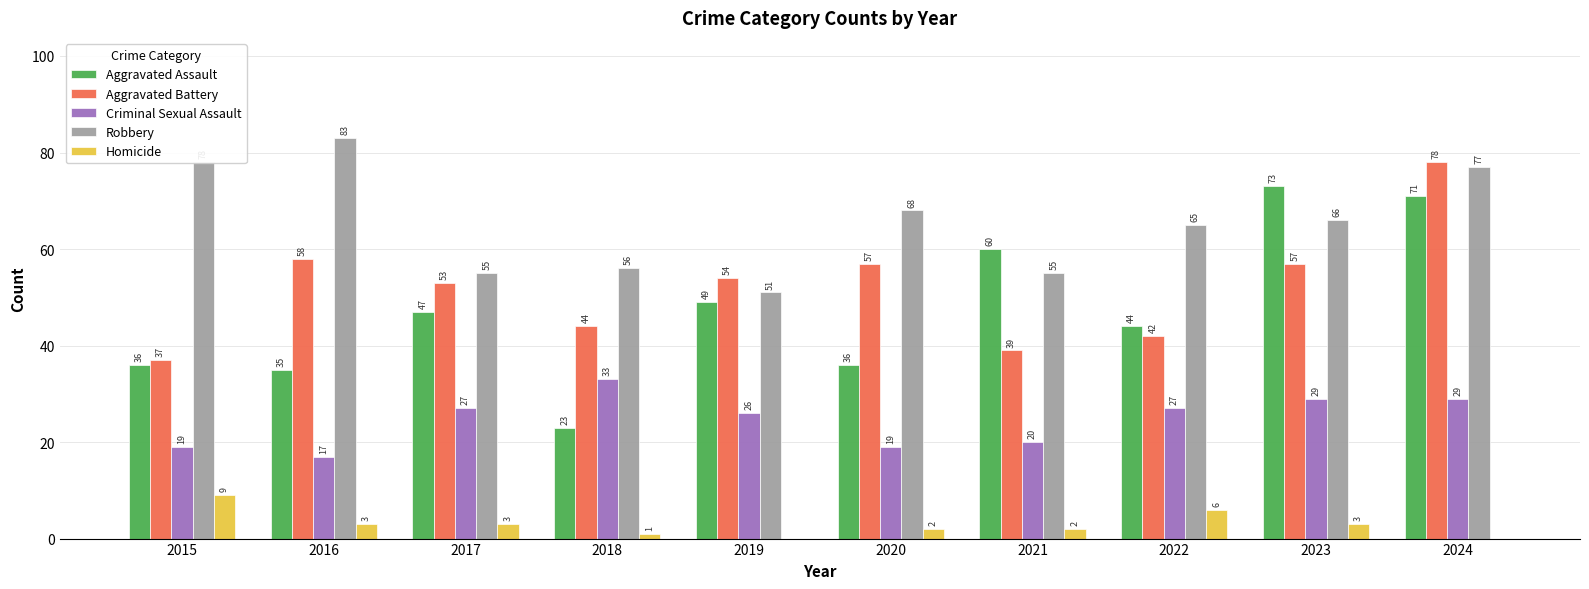

True or false: Aggravated Assault has a value of 36 at 2018.

False